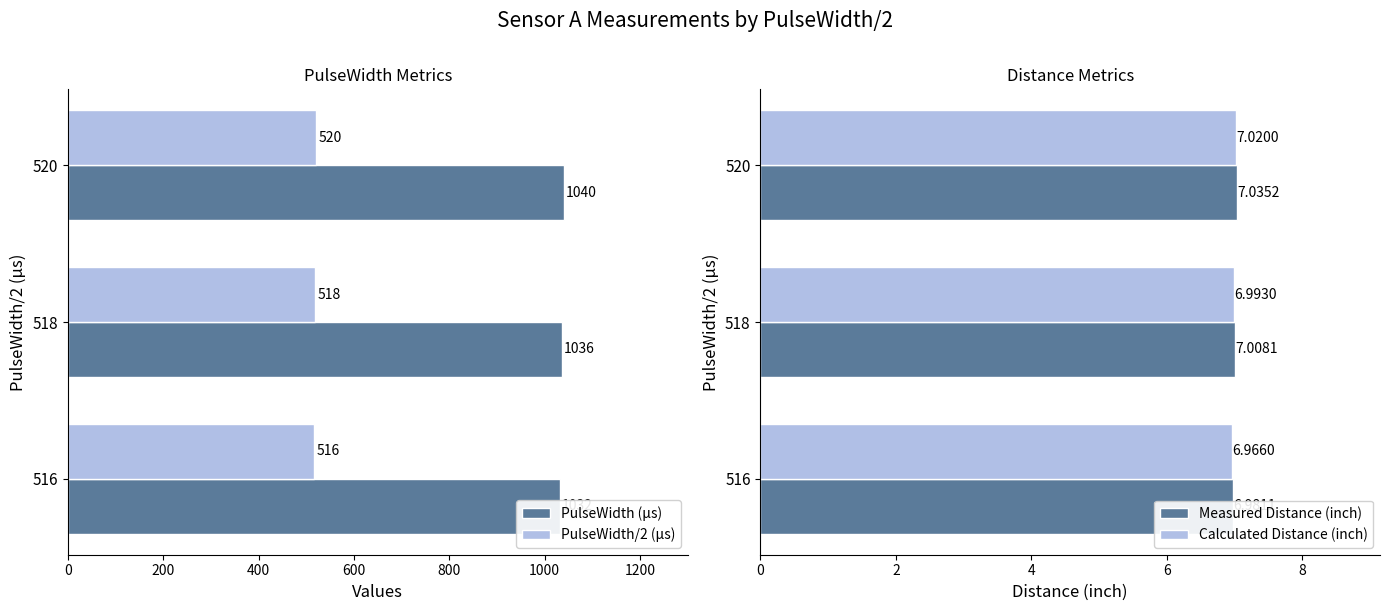

Which series has the largest total across all categories?

PulseWidth (μs)